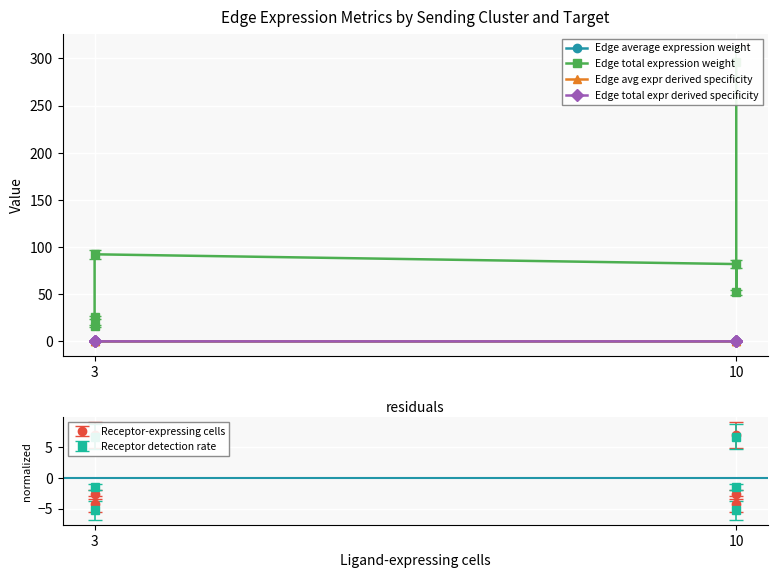

Reading left to right, extract all data points from this chart.

Edge average expression weight: 0.0	0.0	0.0	0.0	0.0	0.0
Edge total expression weight: 295.9	52.0	82.1	92.4	16.3	25.6
Edge avg expr derived specificity: 0.1	0.0	0.2	0.2	0.1	0.4
Edge total expr derived specificity: 0.5	0.1	0.1	0.2	0.0	0.0